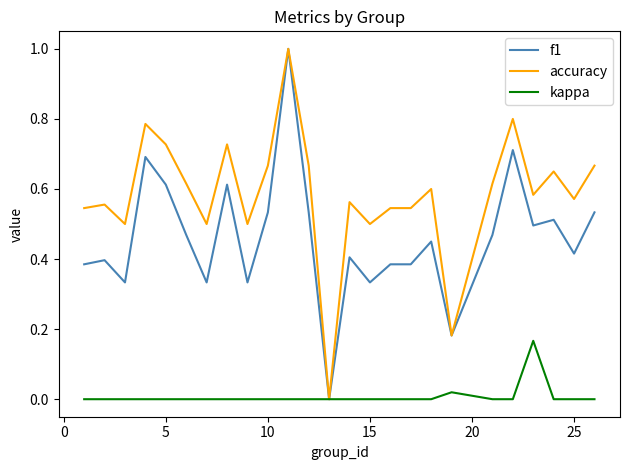

Rank the series by their average value, from highest to lowest.

accuracy, f1, kappa